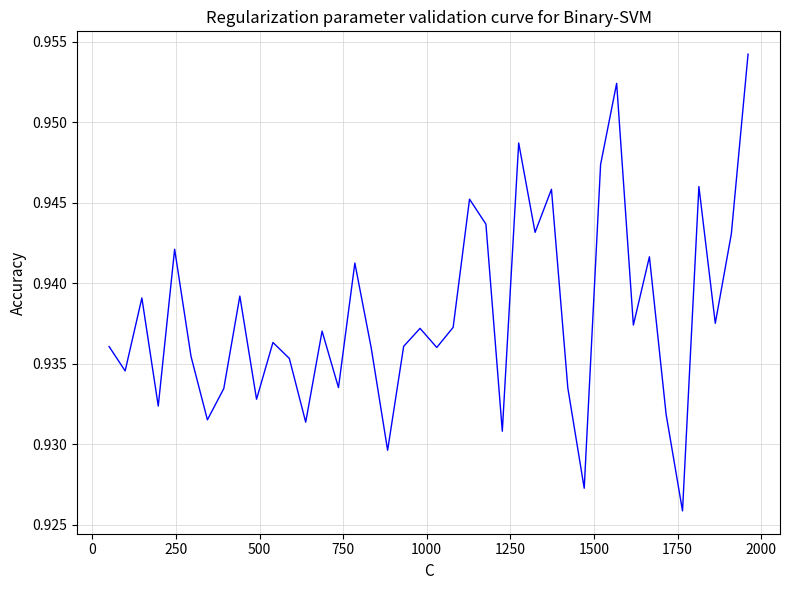

How many interior local peaks (higher than both neighbors) does the data have?

13